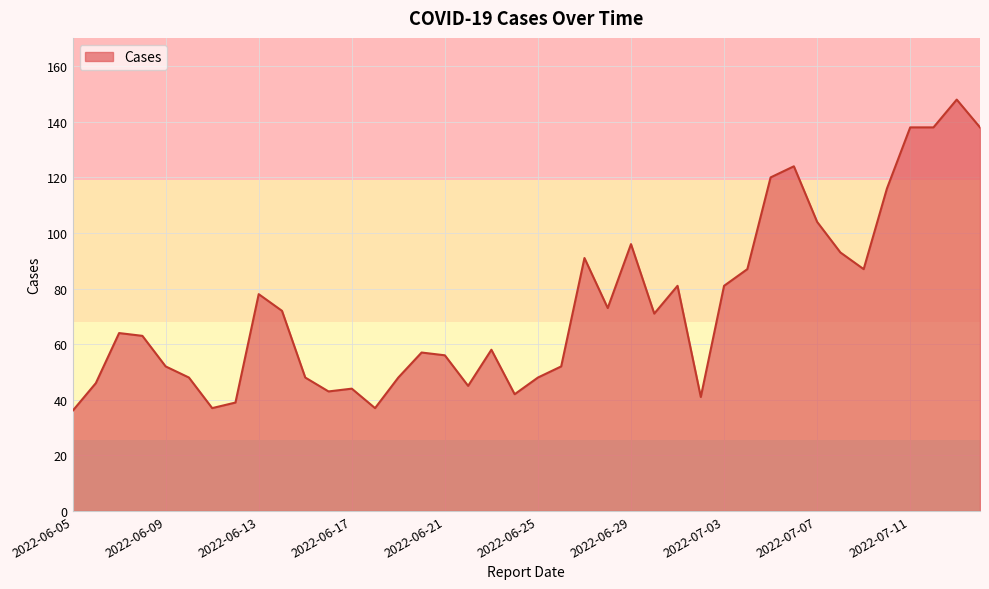

What is the smallest value displayed?

36